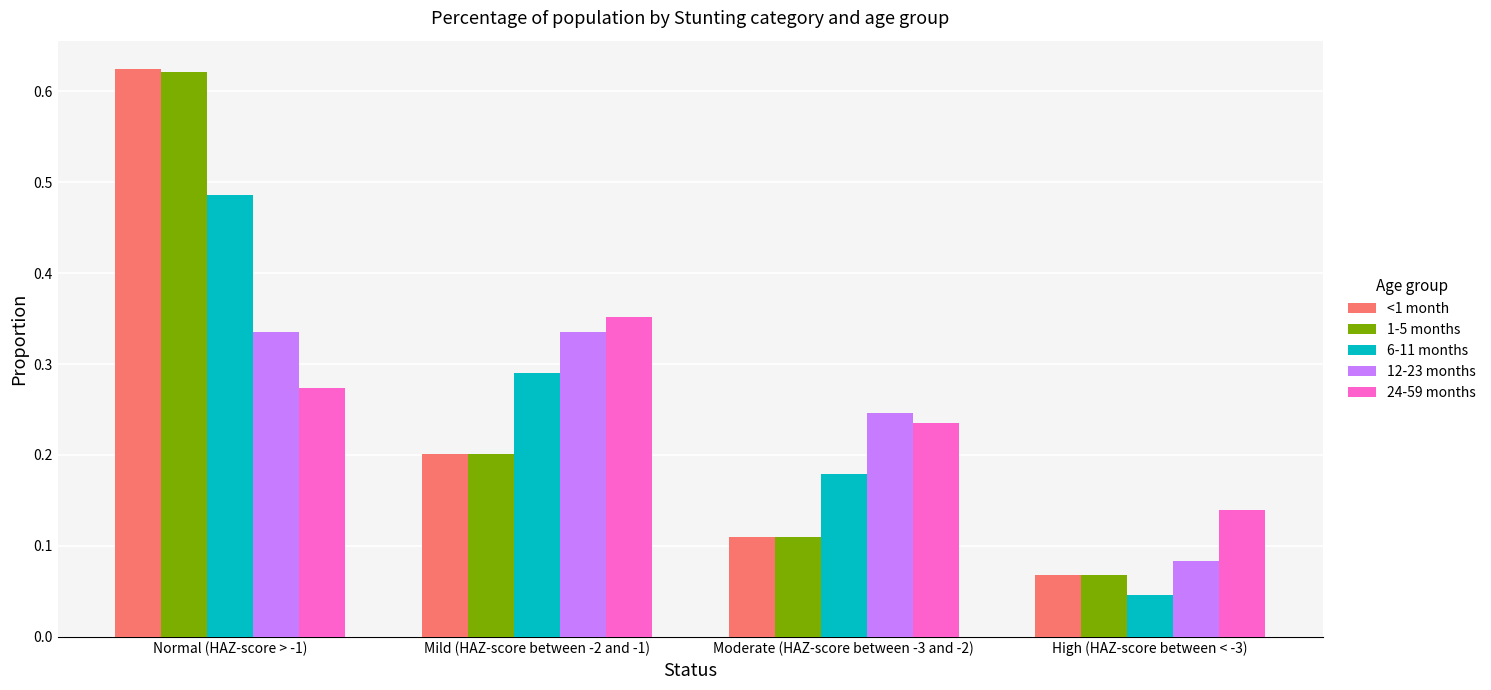

At which category does the chart reach its peak across all series?

Normal (HAZ-score > -1)